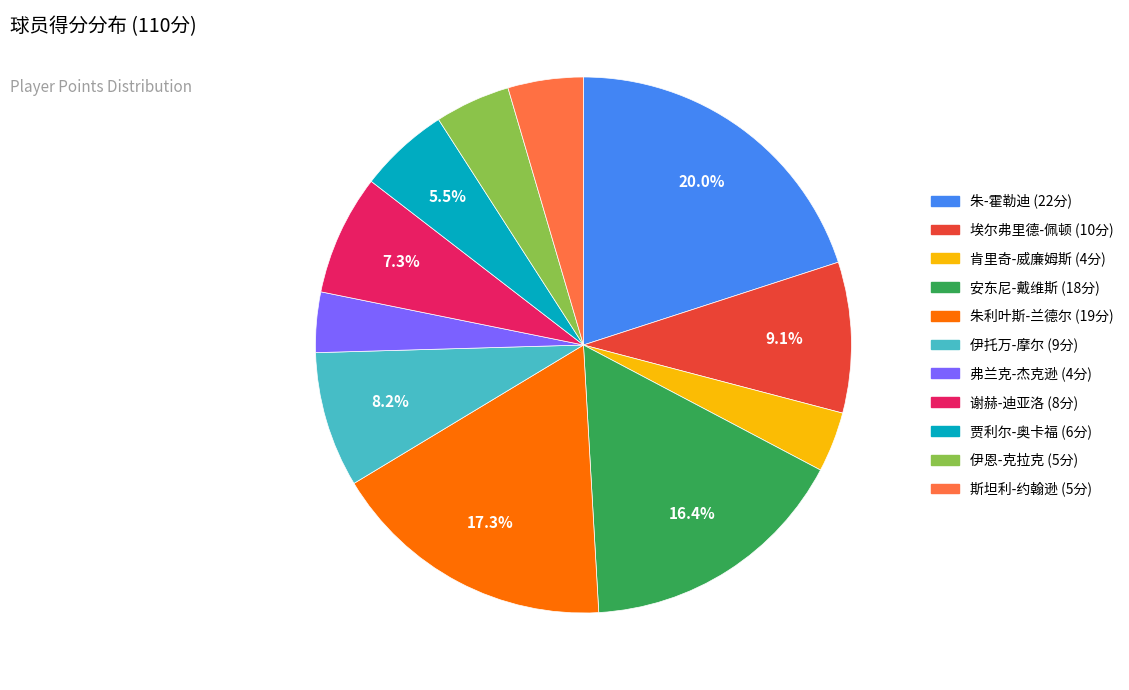

How many segments does this pie chart have?

11